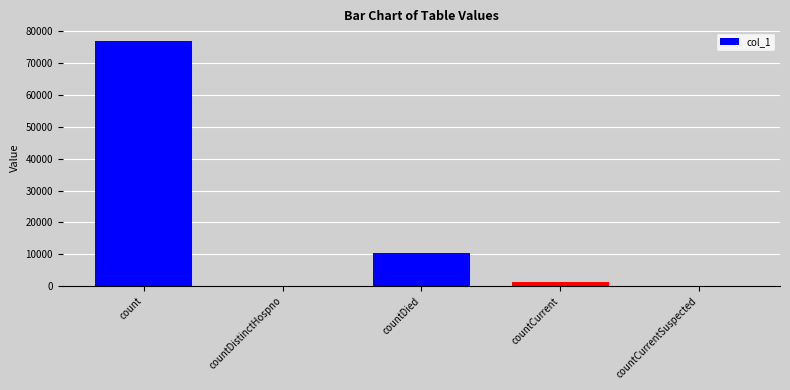

The value at count is 26035. True or false?

False